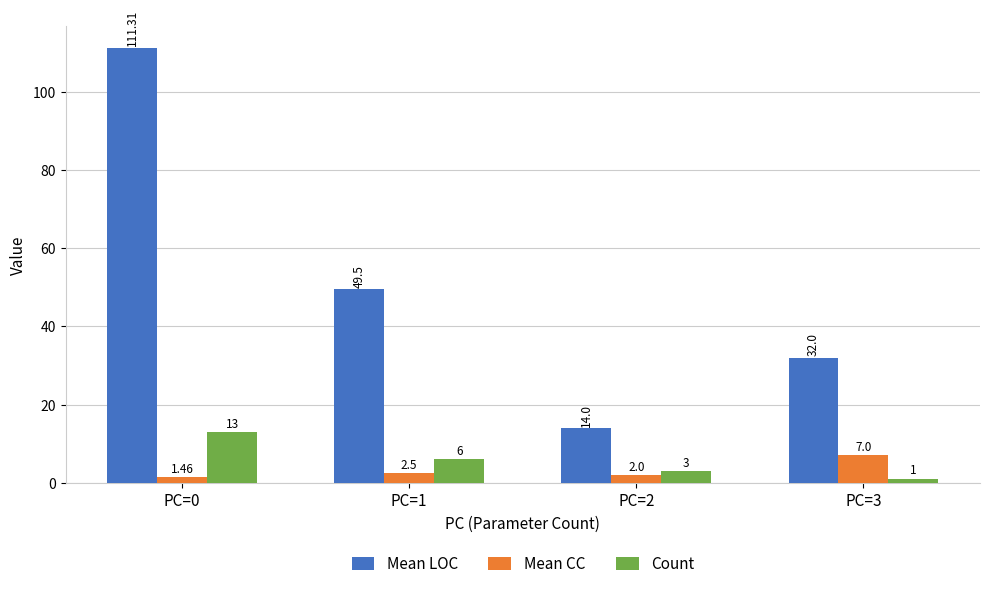

What is the sum of the Mean LOC values at PC=1 and PC=0?

160.8